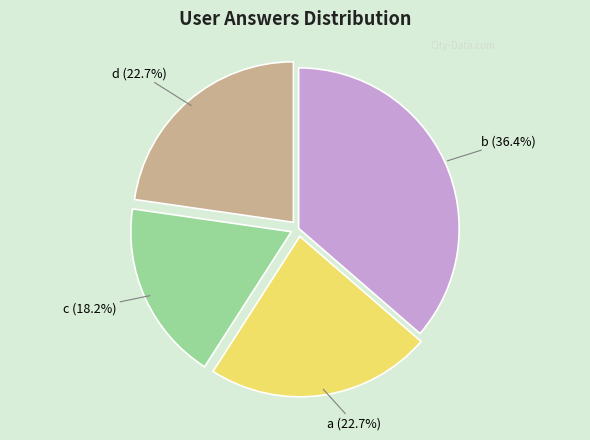

Do c and b together represent more than half of the pie?

Yes